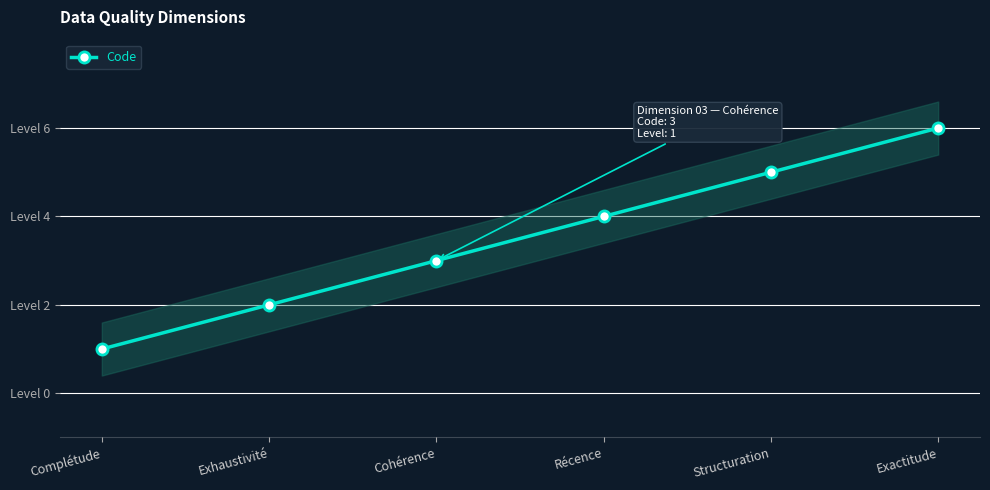

How many values exceed 4?

2